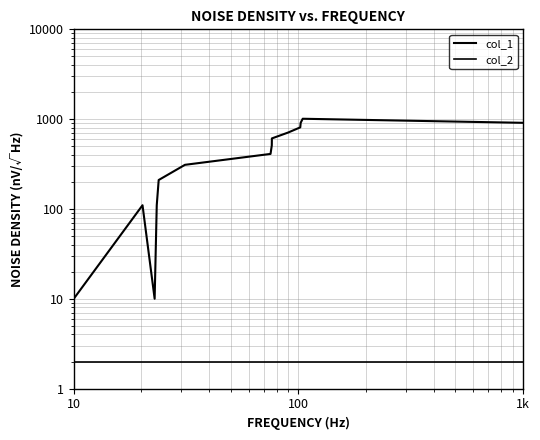

How many lines are shown in the chart?

2